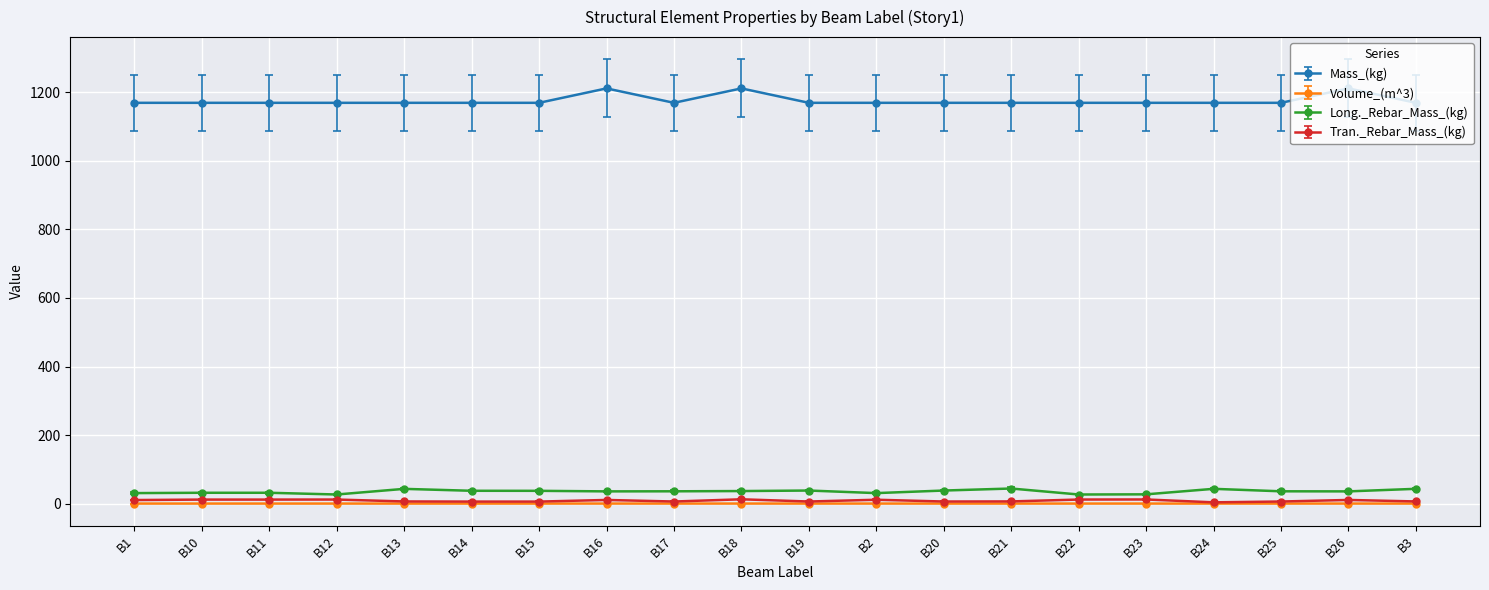

What is the label of the 13th point from the left?

B20